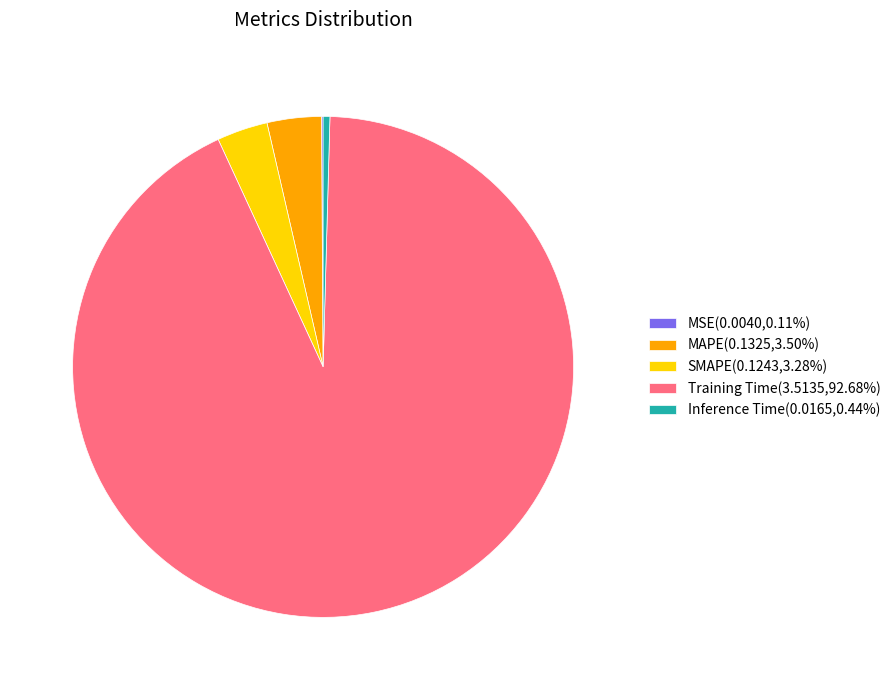

Does any single category account for the majority?

Yes